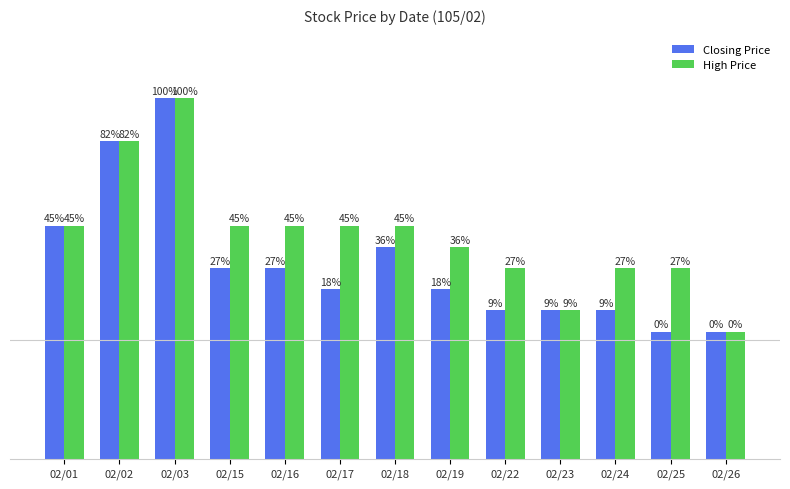

What are all the series names shown in the legend?

Closing Price, High Price